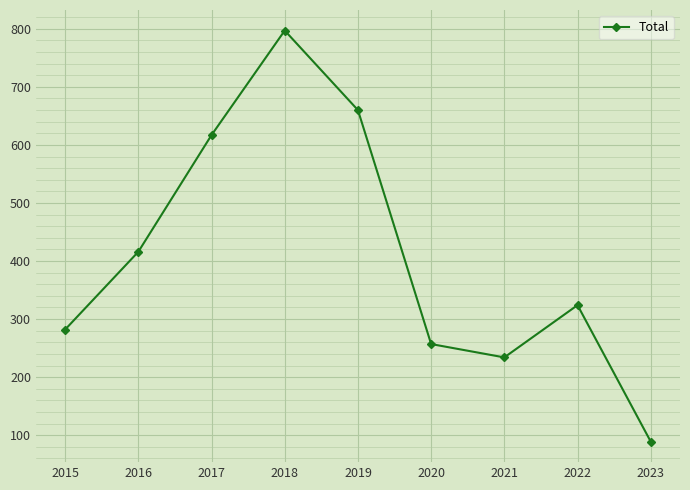

List the labels in order of value, smallest first.

2023, 2021, 2020, 2015, 2022, 2016, 2017, 2019, 2018